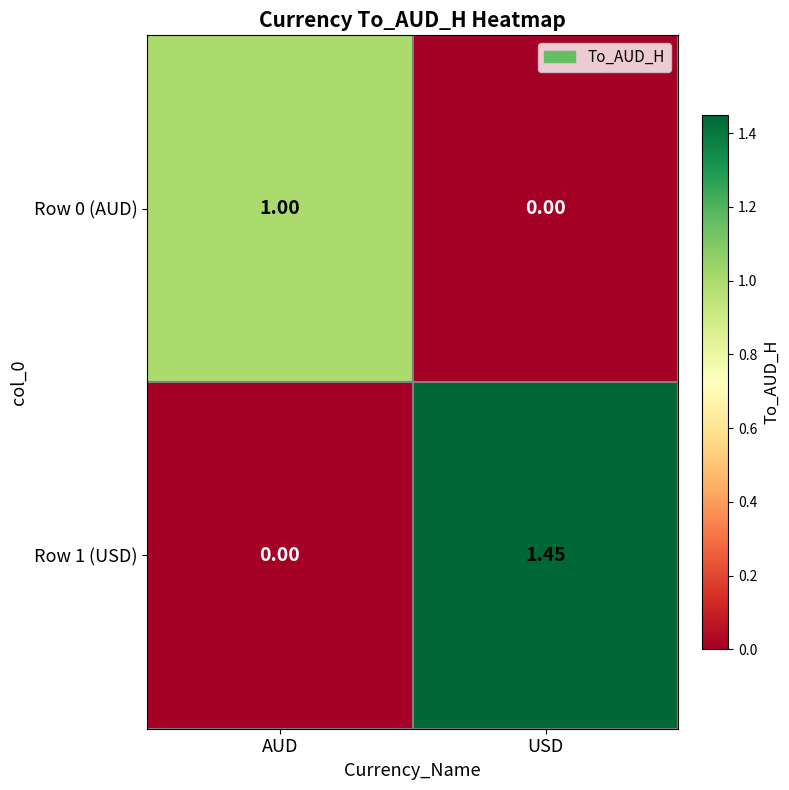

At which label does Row 0 (AUD) reach its peak?

AUD